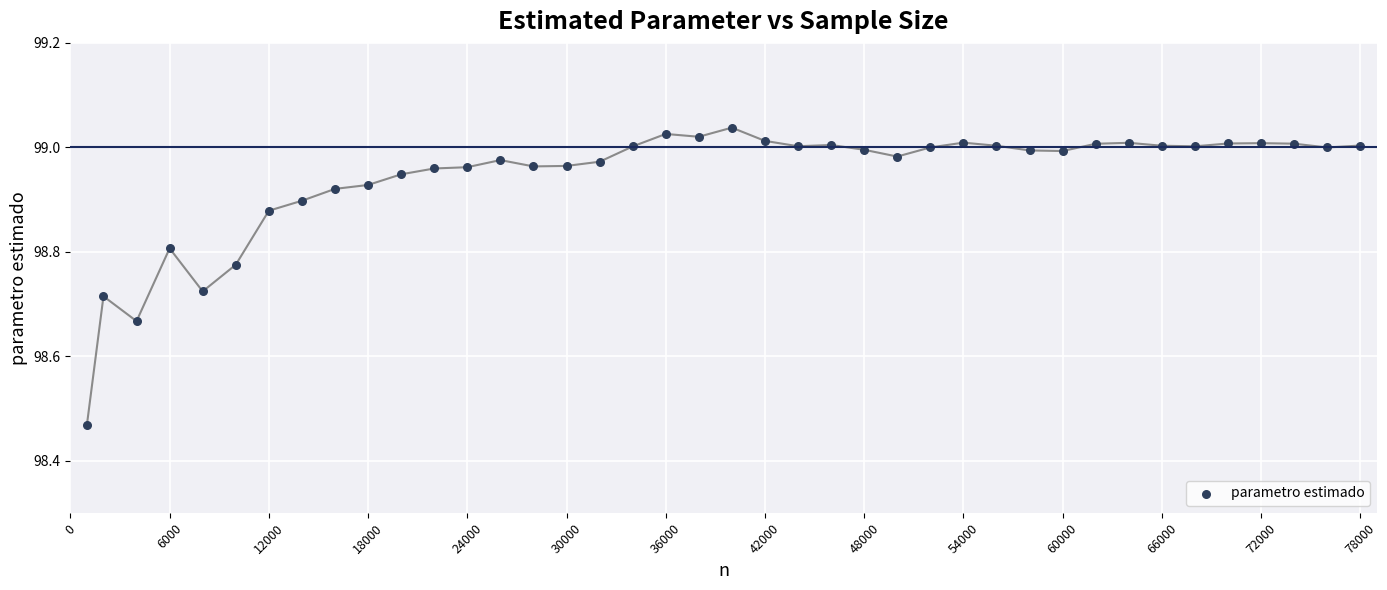

What is the range of X values (max minus min)?

77000.0